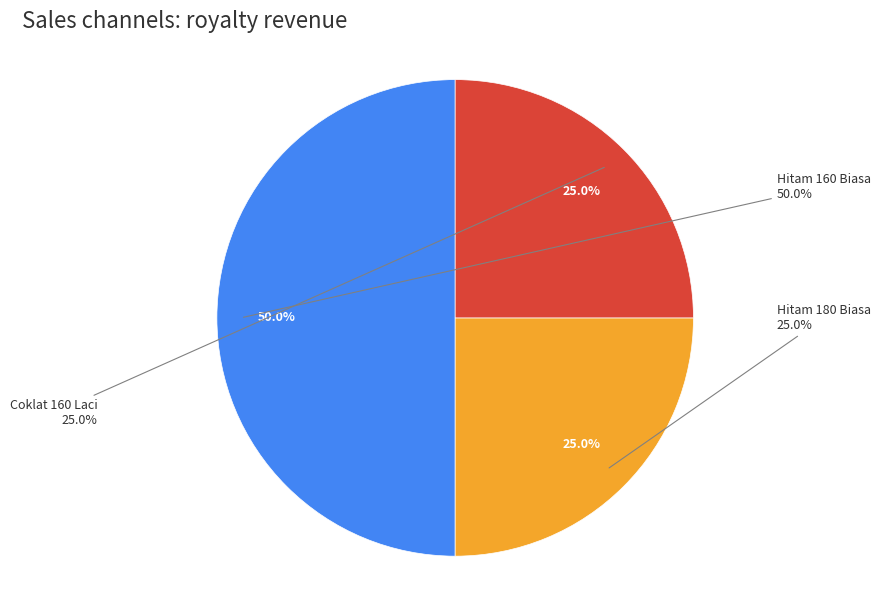

Rank the categories by value from highest to lowest.

Hitam 160 Biasa, Hitam 180 Biasa, Coklat 160 Laci